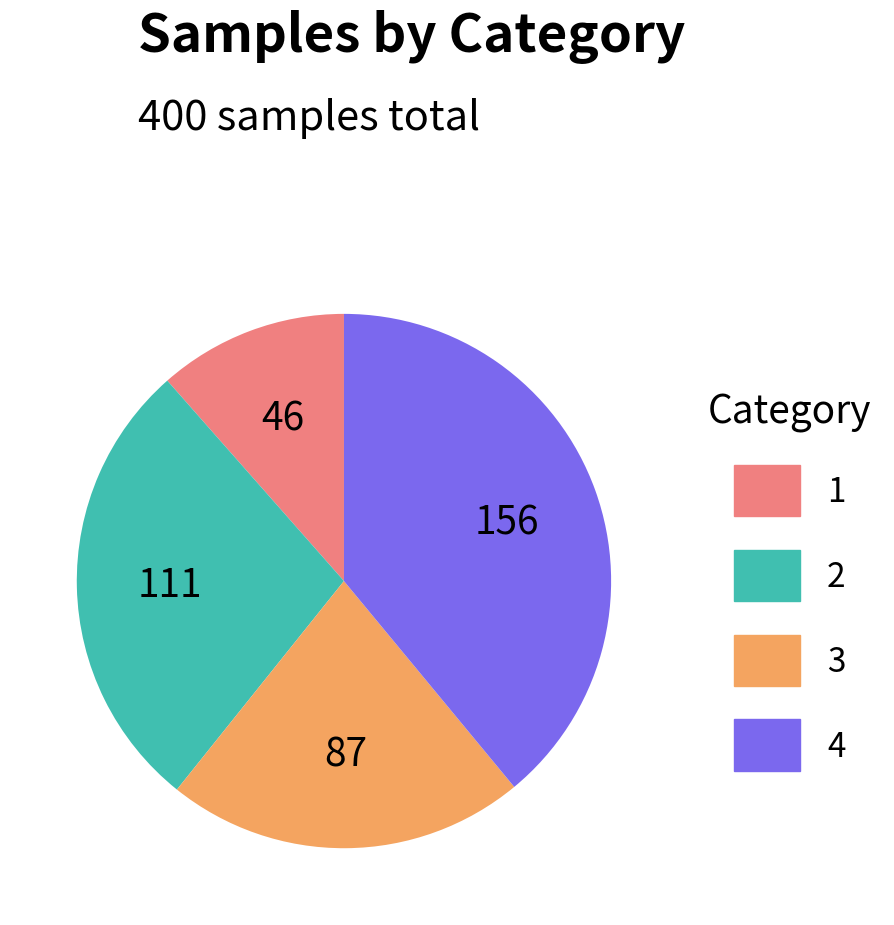

Which category has the smallest portion of the pie?

1